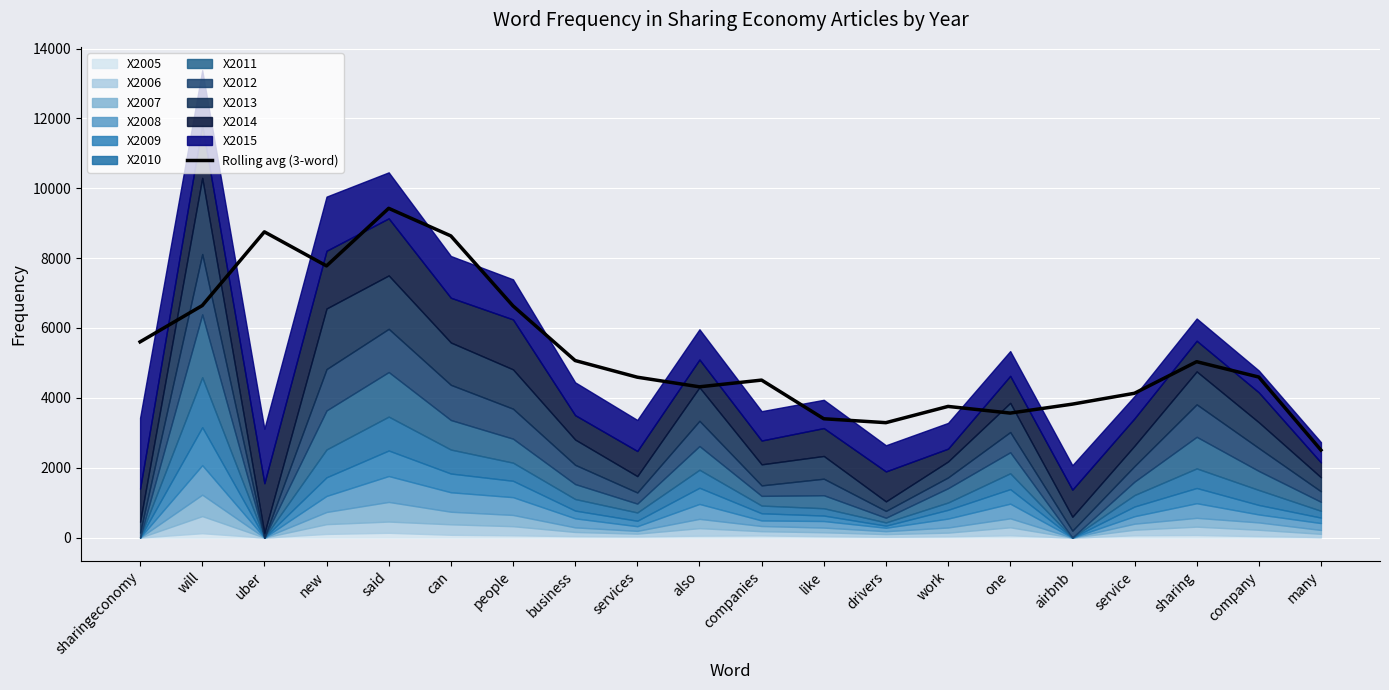

What is the minimum value for Rolling avg (3-word)?

2504.3